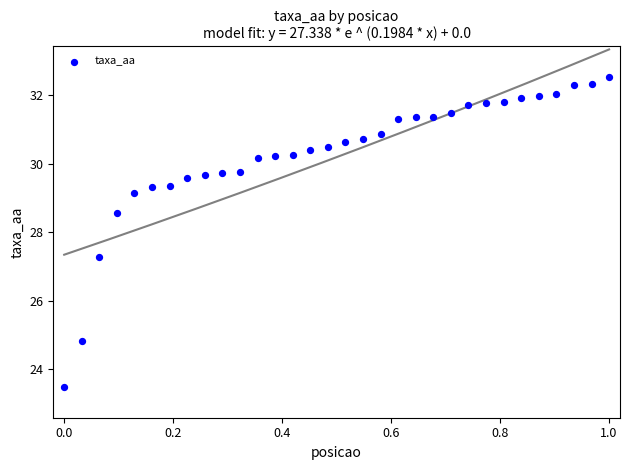

What is the range of Y values (max minus min)?

9.0